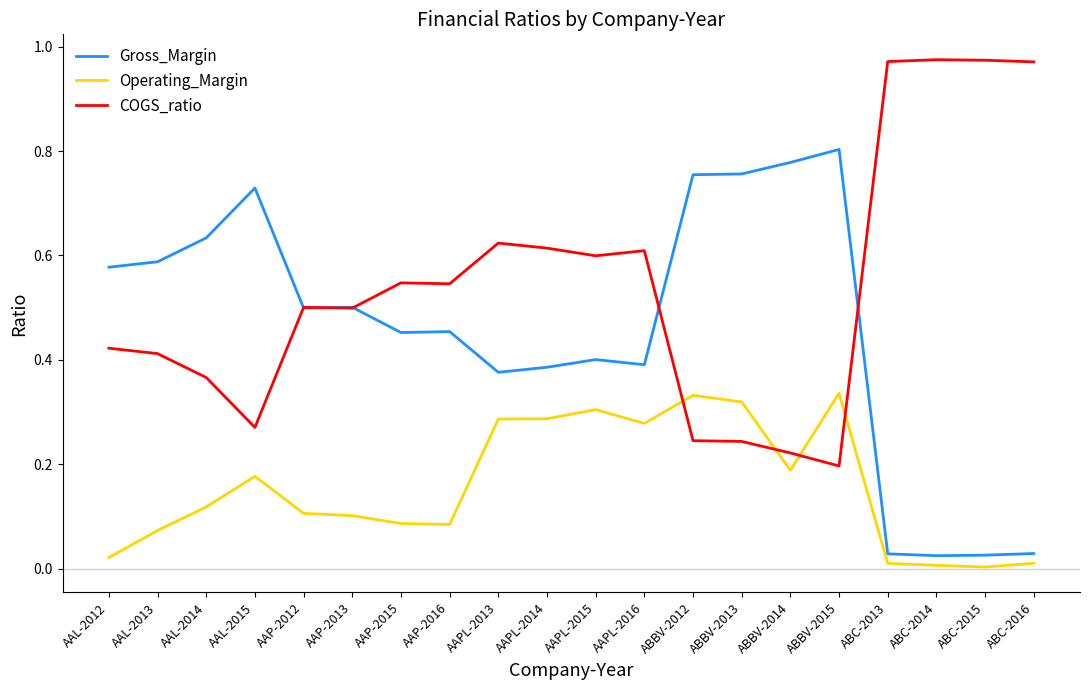

Count the number of data series in this chart.

3